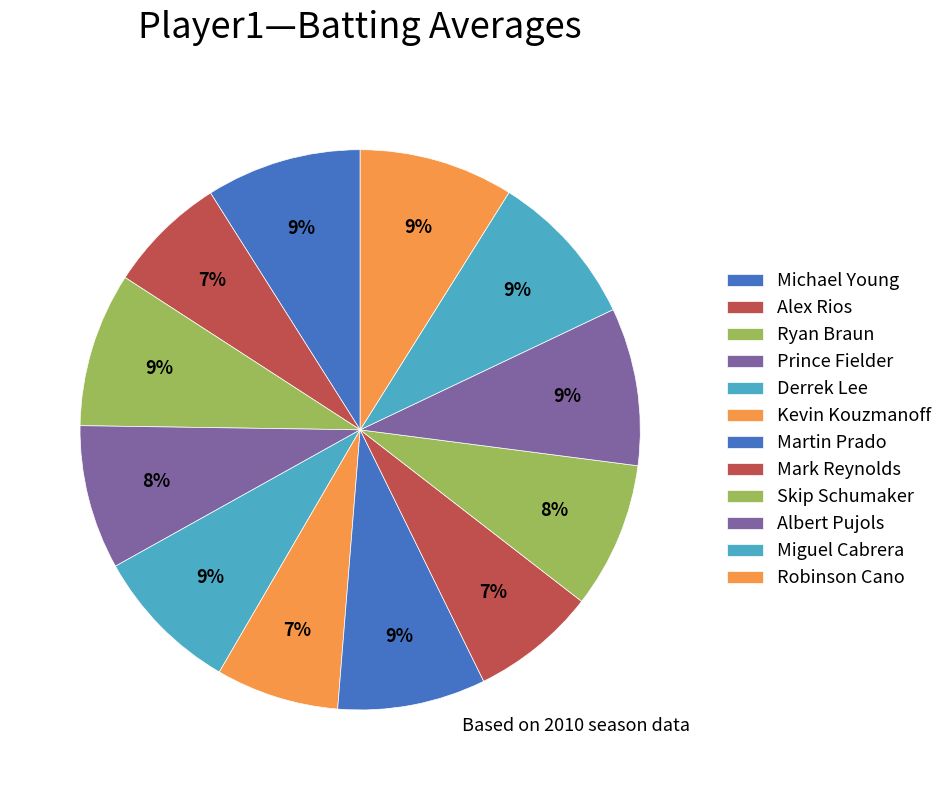

How many segments does this pie chart have?

12